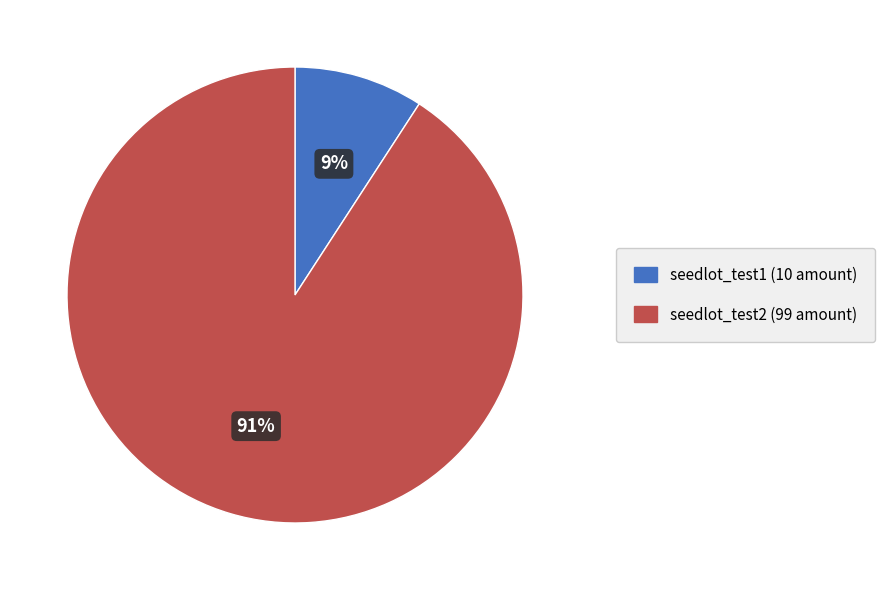

Is it true that seedlot_test2 is 91% of the pie?

True